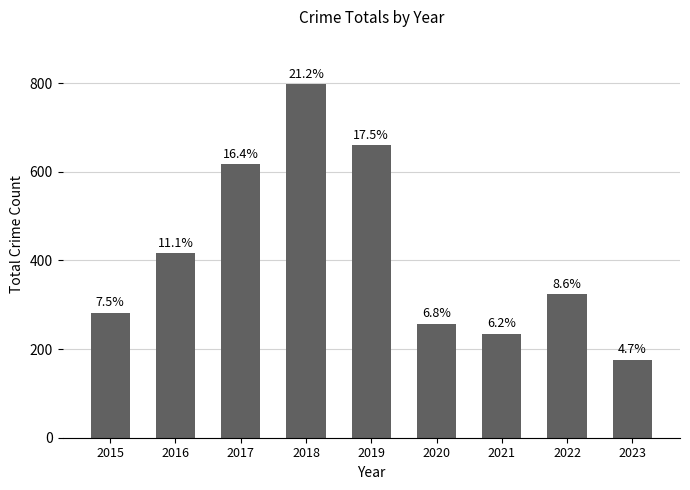

True or false: the data shows 617 at 2017.

True